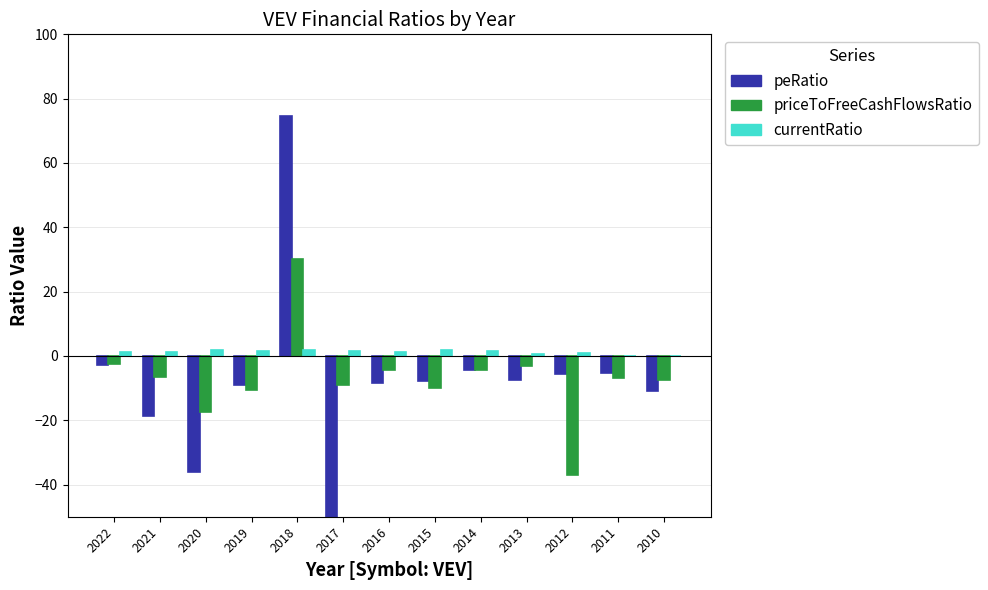

At how many categories does at least one series exceed 0?

11